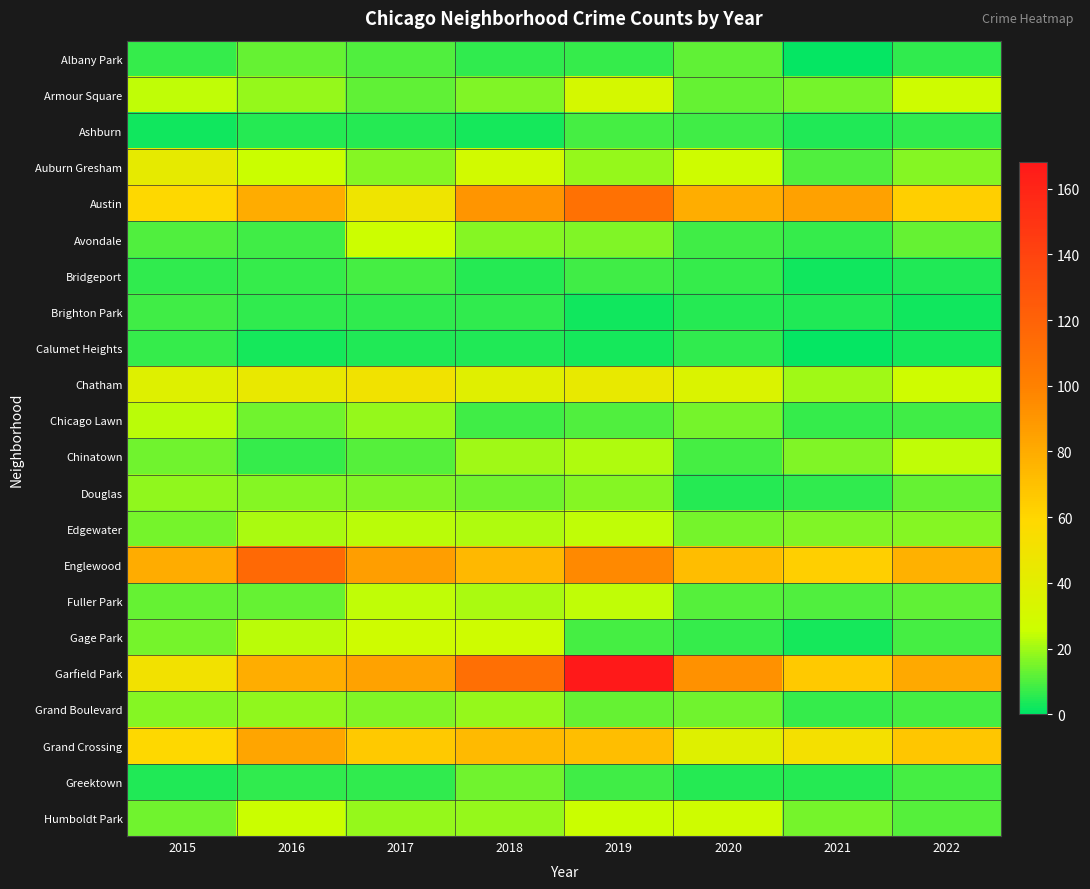

Rank the series by their maximum value, from highest to lowest.

Garfield Park, Englewood, Austin, Grand Crossing, Chatham, Auburn Gresham, Armour Square, Gage Park, Humboldt Park, Avondale, Chinatown, Edgewater, Fuller Park, Chicago Lawn, Grand Boulevard, Douglas, Greektown, Albany Park, Ashburn, Bridgeport, Brighton Park, Calumet Heights